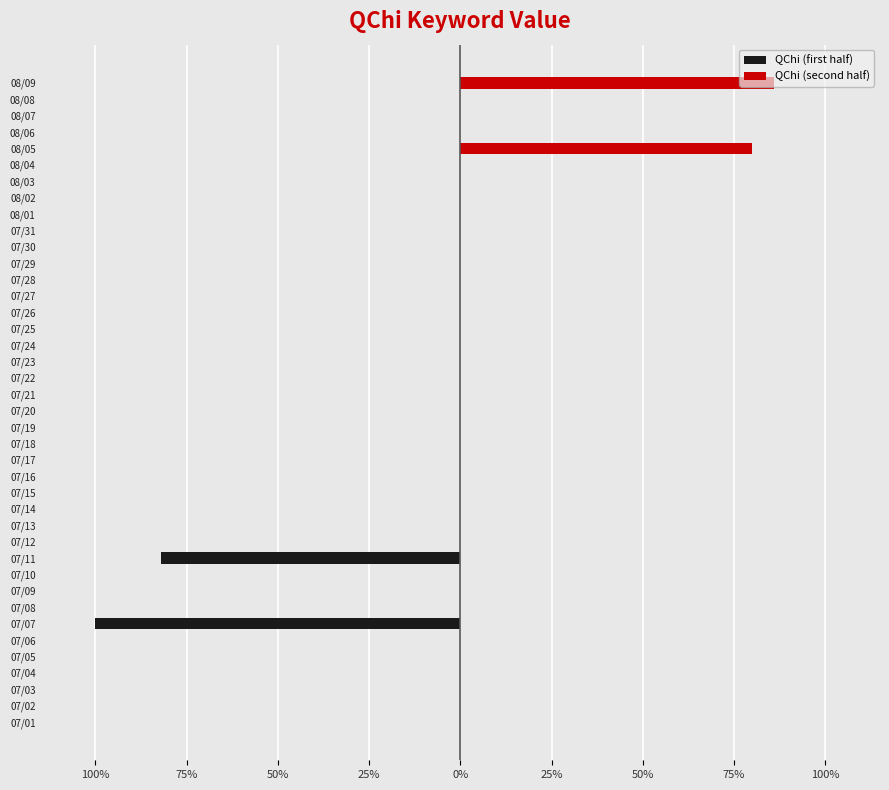

The QChi (first half) series shows -33 at 07/05. True or false?

False